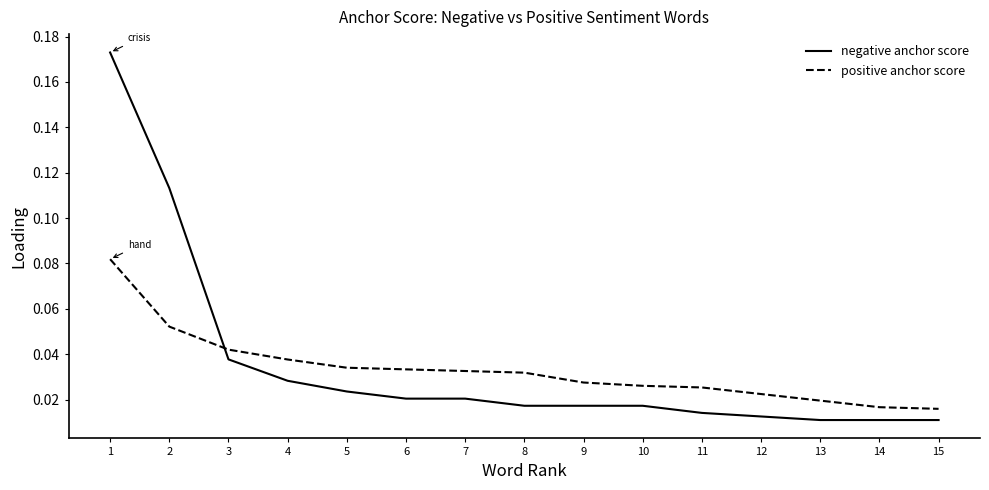

Is the value of negative anchor score at 3 greater than the value of positive anchor score at 10?

Yes